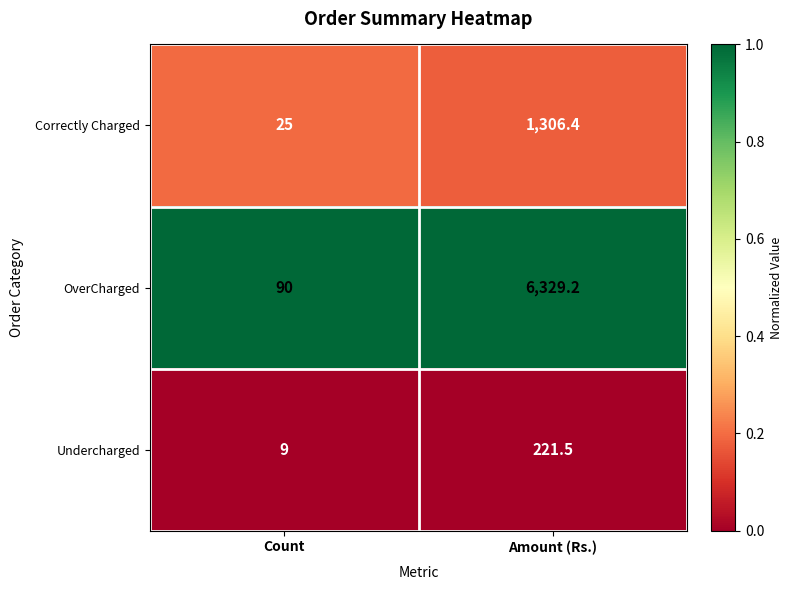

What is the difference between the highest and lowest values at Count?

81.0